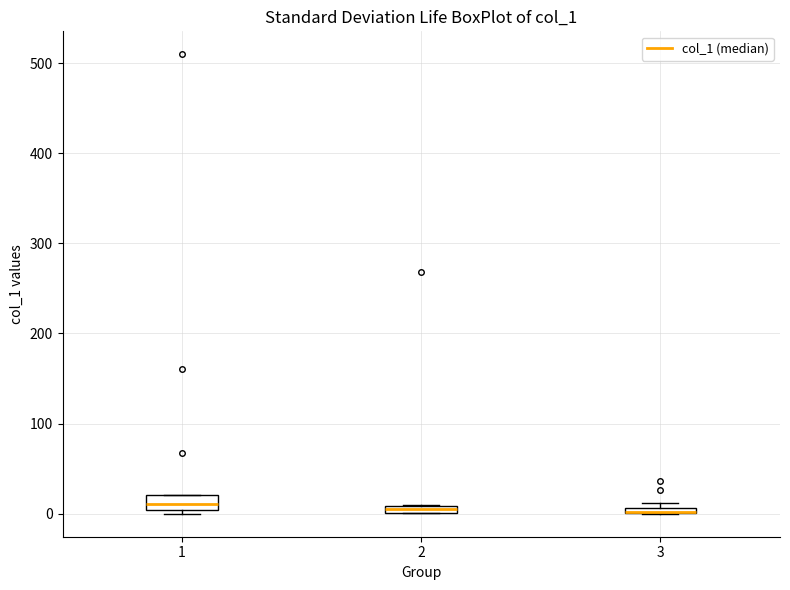

Where is the lower edge of the box at x = 1 on the y-axis? The values are not printed on the chart, so give them approximately, as read against the axis.

0